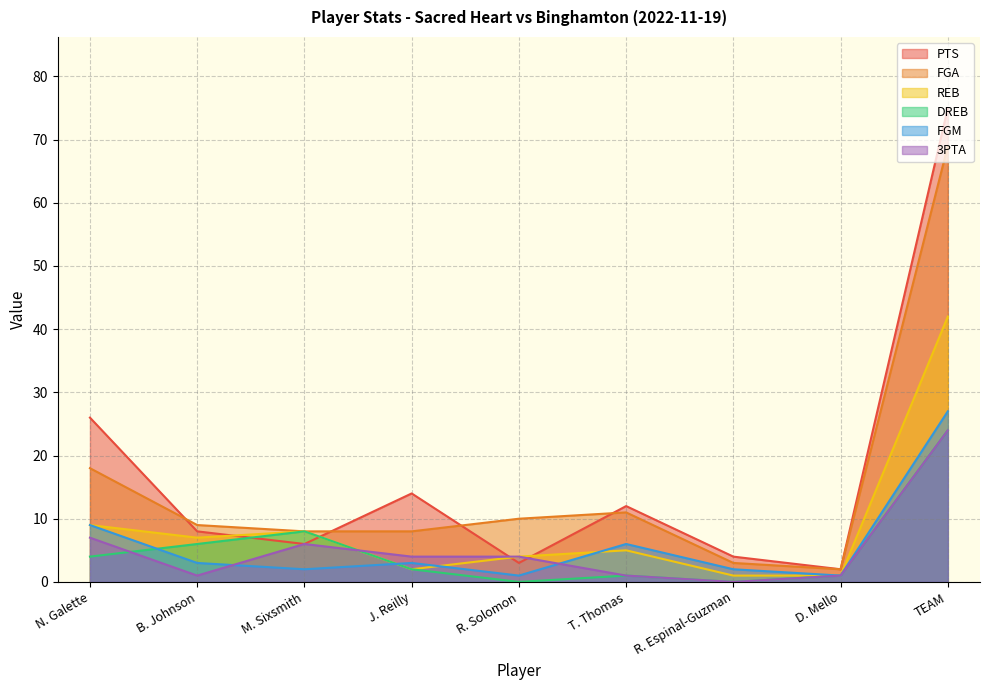

How many interior local peaks does the FGA series have?

1